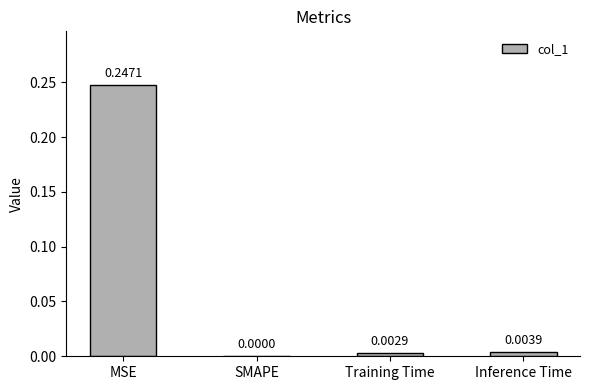

At which category does the chart reach its peak across all series?

MSE